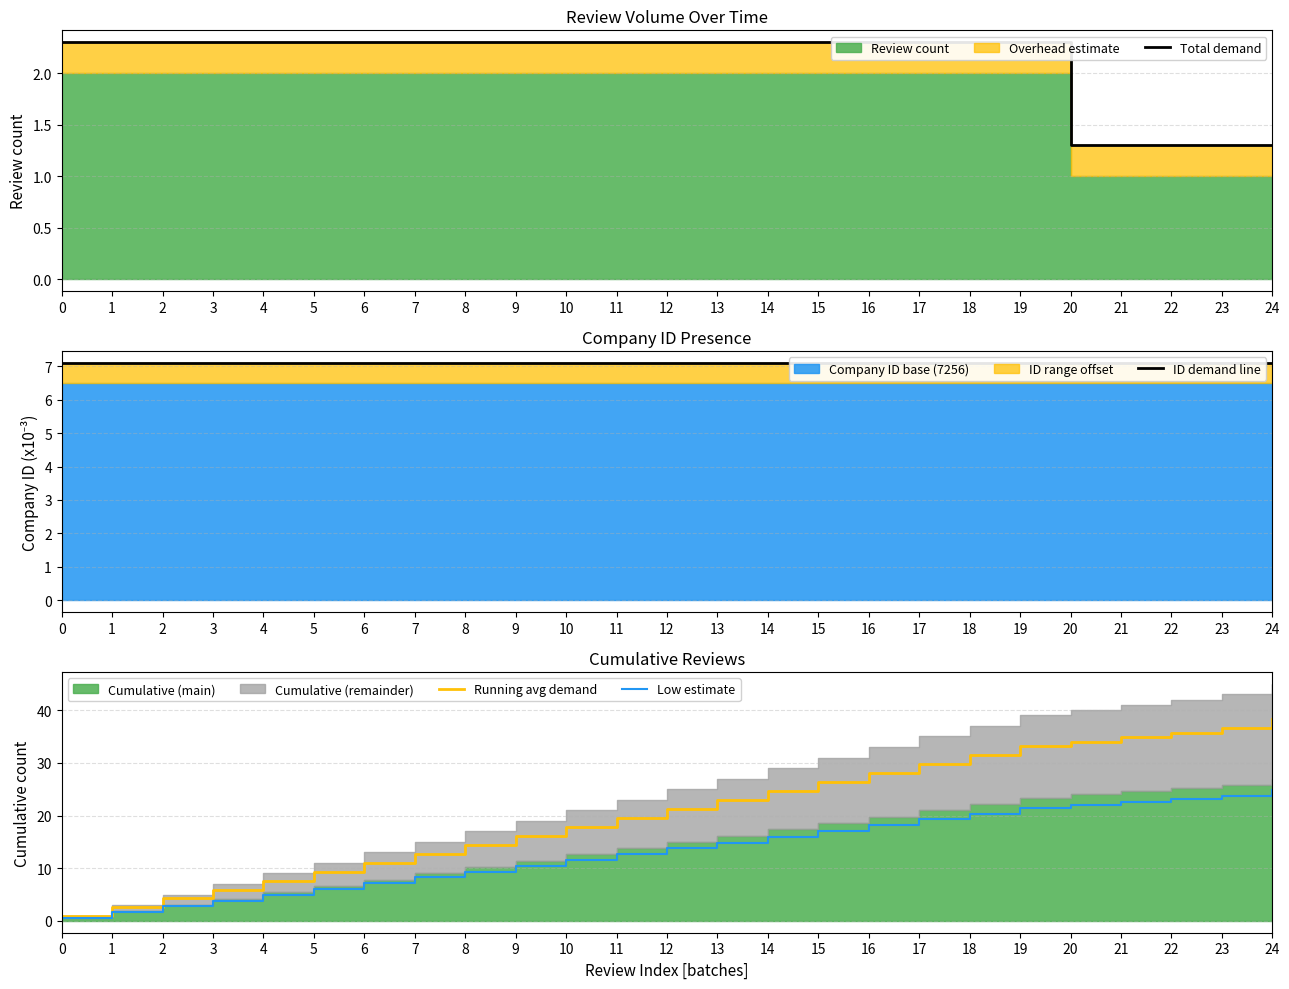

Is the value of Low estimate at 11 greater than the value of ID demand line at 23?

Yes